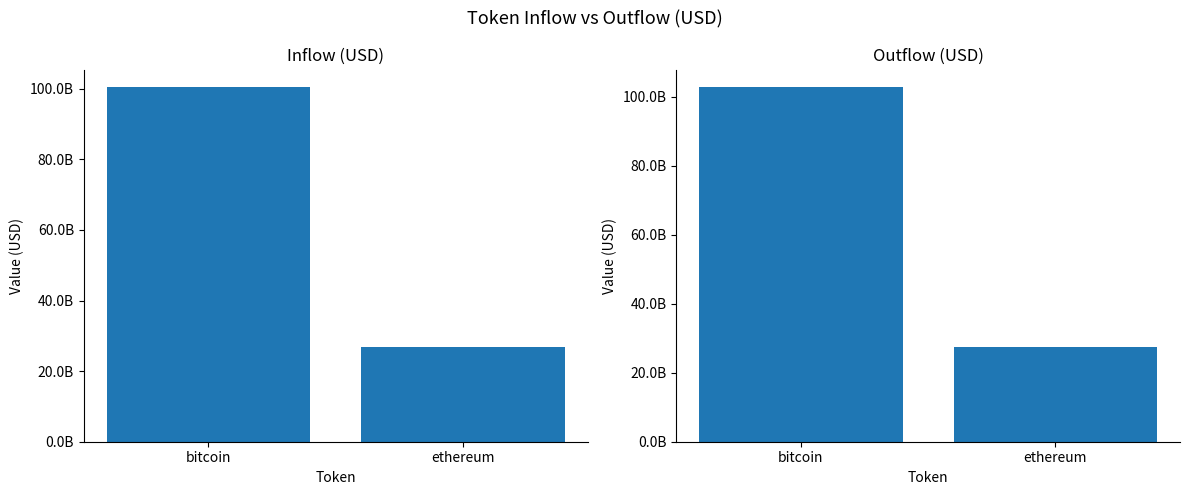

At which category is the sum across all series the highest?

bitcoin